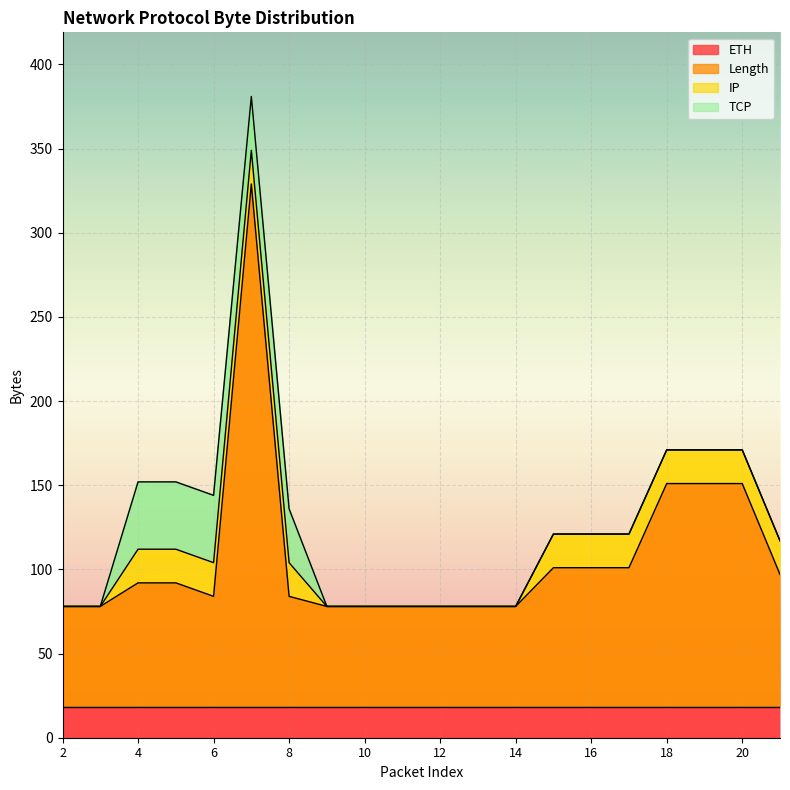

Which series has the largest range (max minus min)?

Length